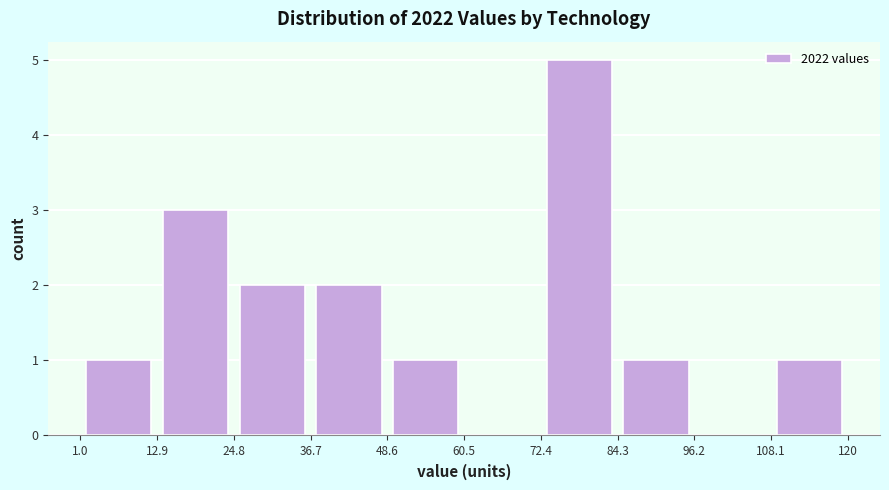

Which range on the x-axis has the tallest bar?

72.4 to 84.3